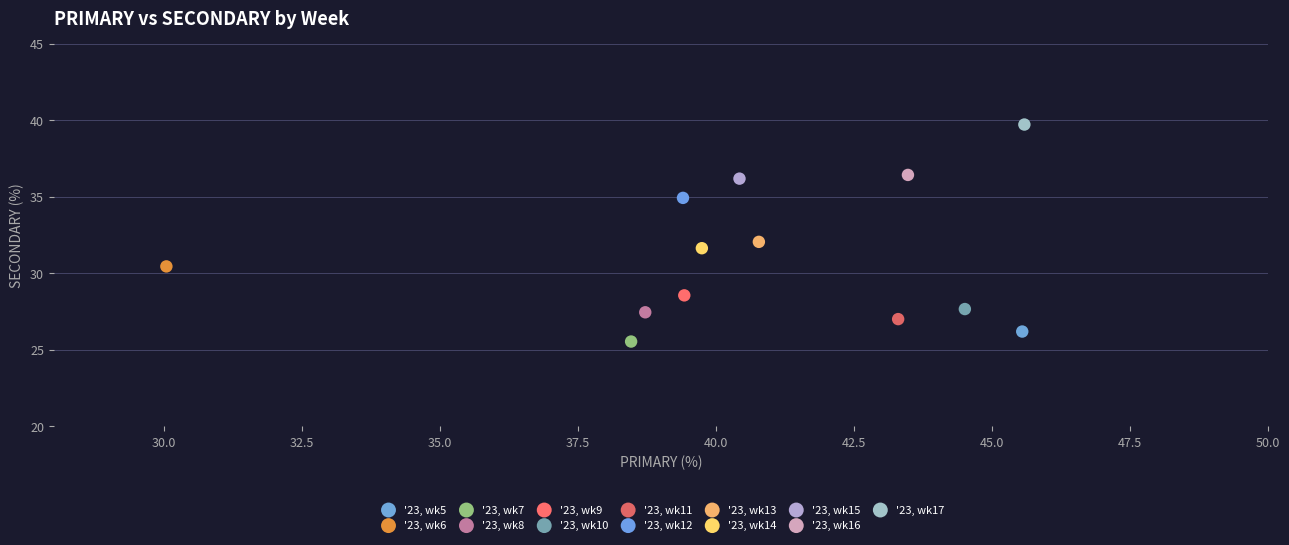

Which series reaches the maximum Y coordinate?

'23, wk17